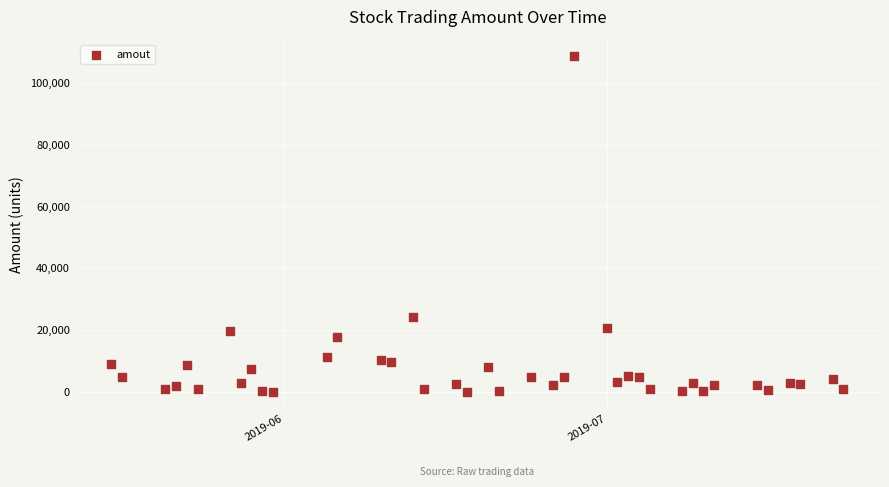

What is the range of Y values (max minus min)?

108408